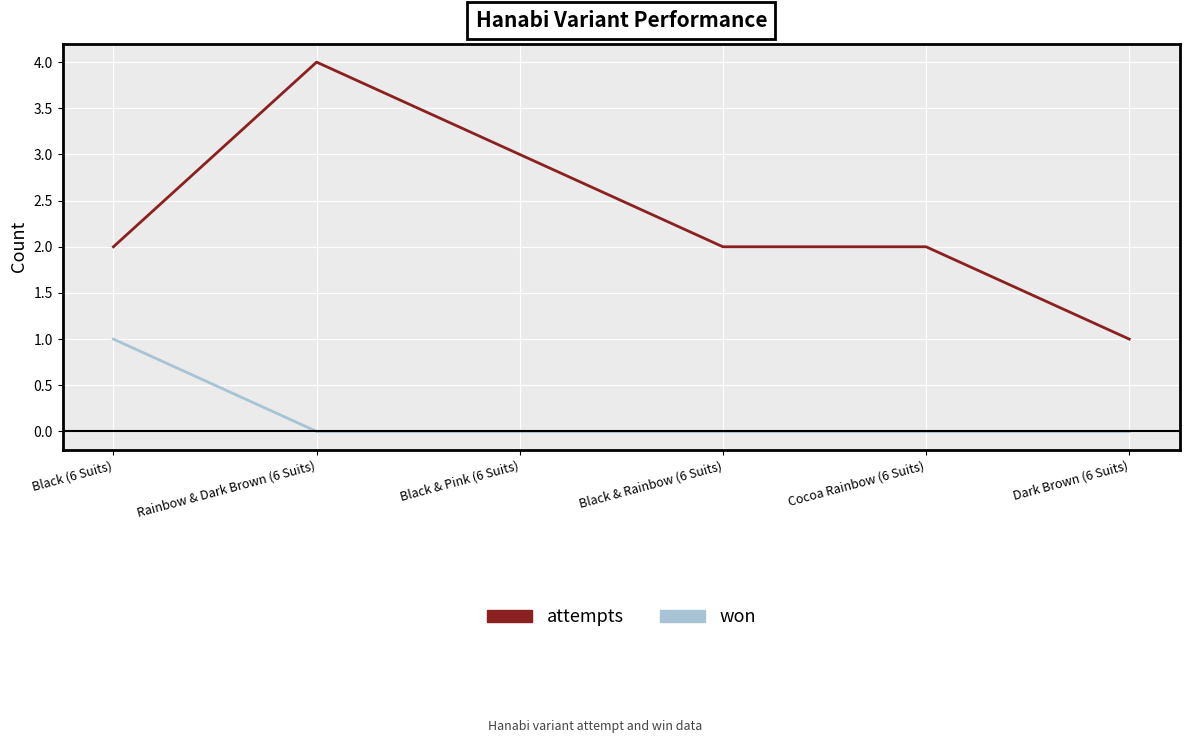

Does the chart display data point markers on the line(s)?

No